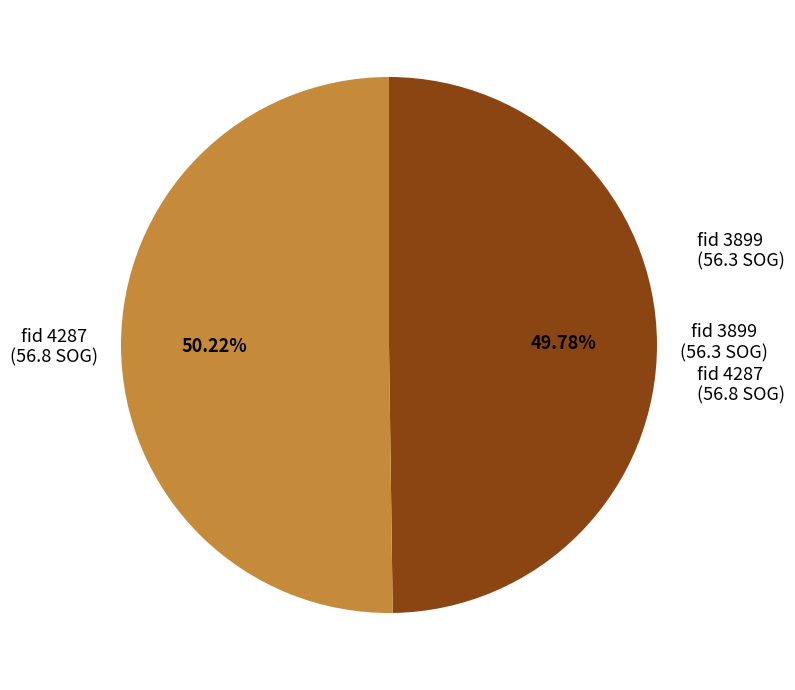

Is there a majority slice in this chart?

Yes